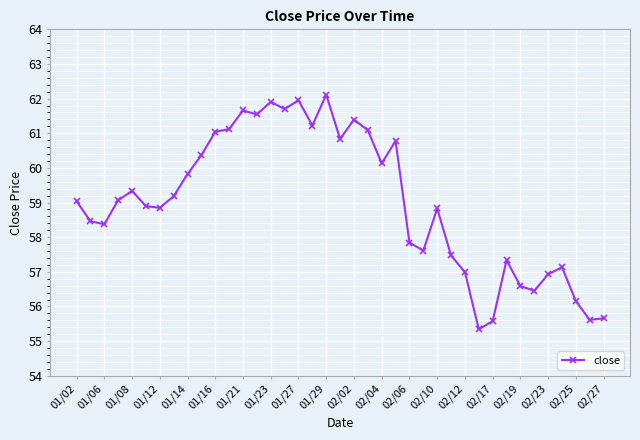

What is the difference between the second highest and minimum values?

6.6